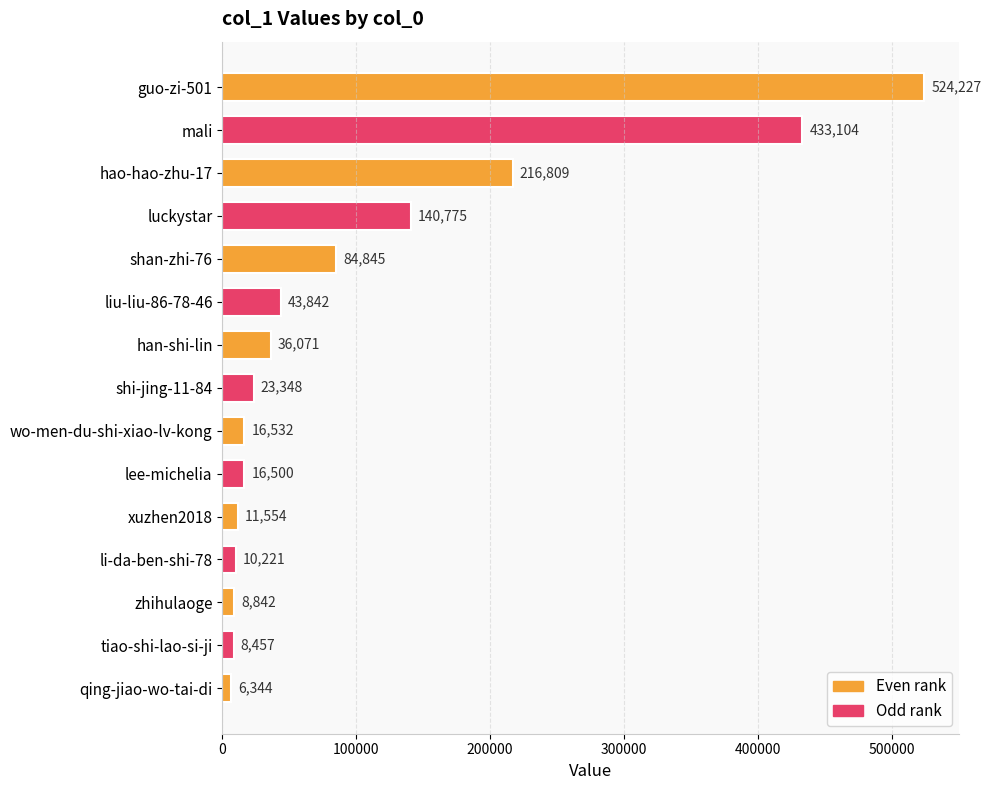

The value at guo-zi-501 is 524227. True or false?

True